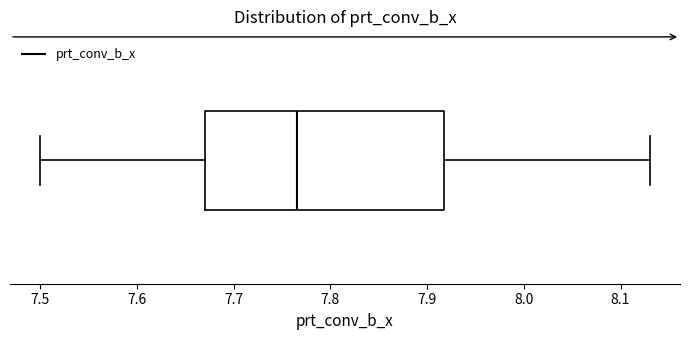

Where is the right edge of the box on the x-axis? The values are not printed on the chart, so give them approximately, as read against the axis.

7.92